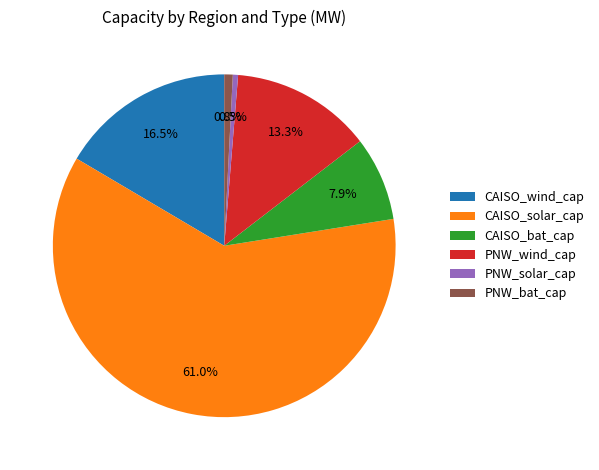

The CAISO_bat_cap slice represents 8% of the pie. True or false?

True